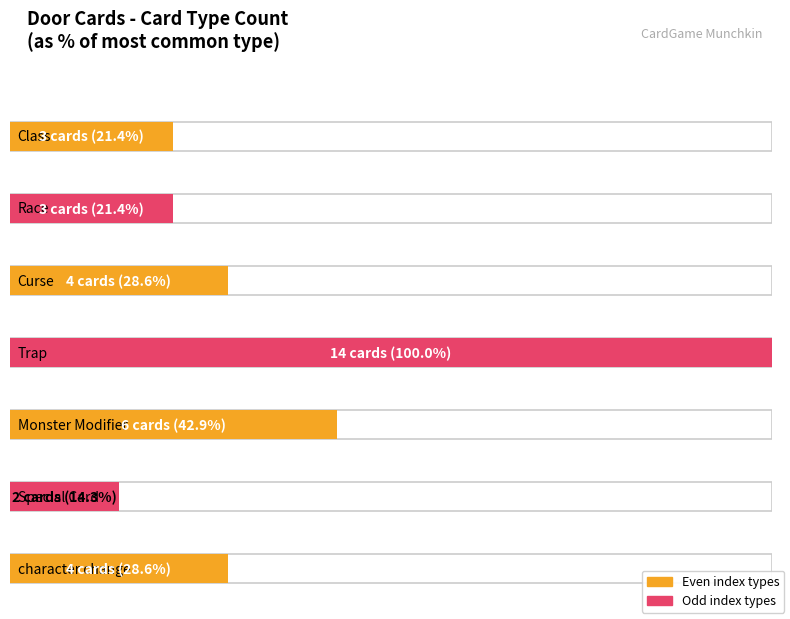

What is the change in value from Monster Modifier to character change?

-2